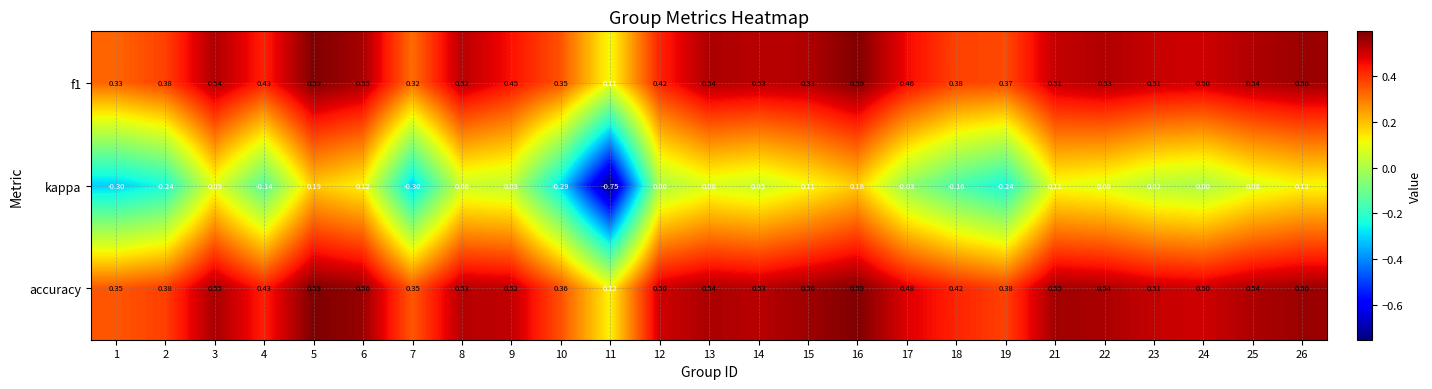

Which series changed the most between 12 and 21?

kappa